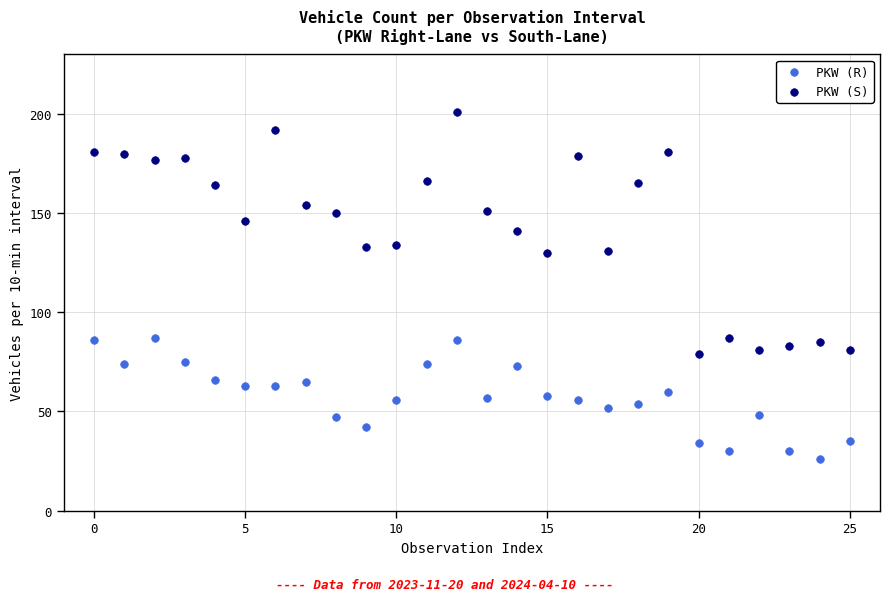

Across all data points, what is the range of Y values (max minus min)?

175